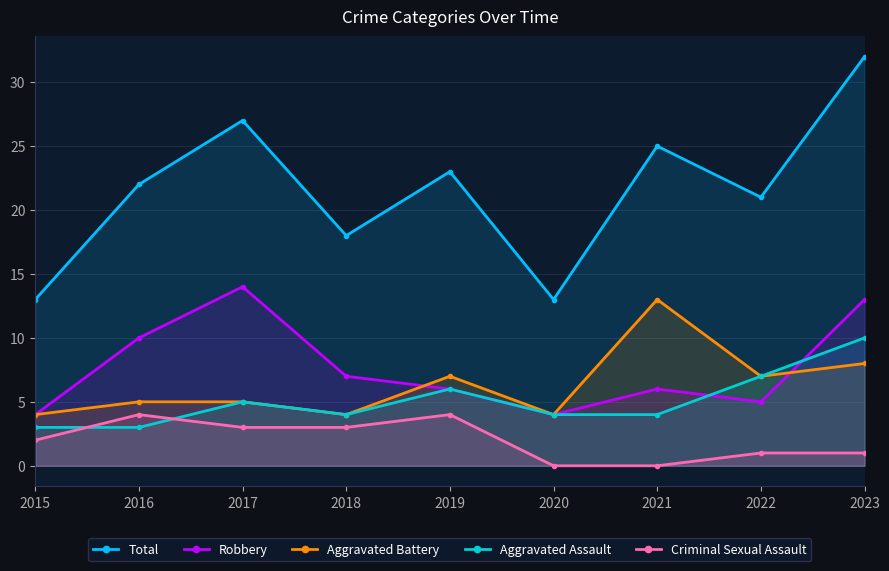

At how many categories does at least one series exceed 26?

2